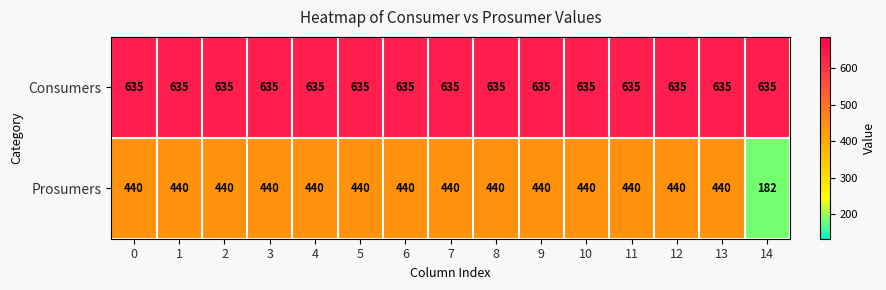

List the series in order of their peak value, lowest first.

Prosumers, Consumers